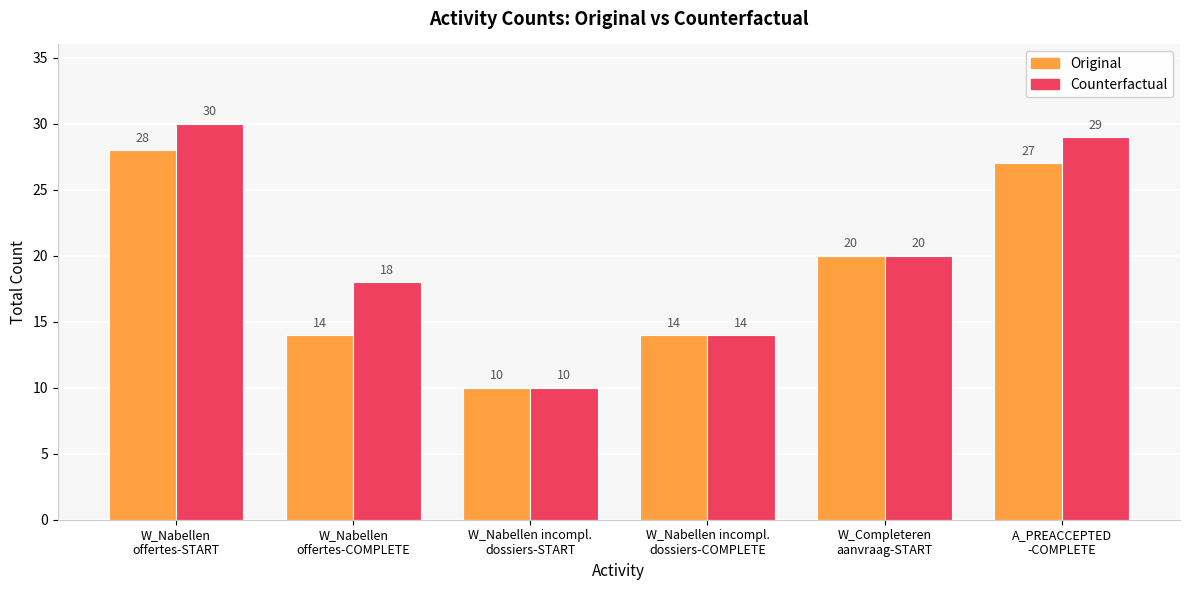

The Counterfactual series shows 49 at A_PREACCEPTED
-COMPLETE. True or false?

False